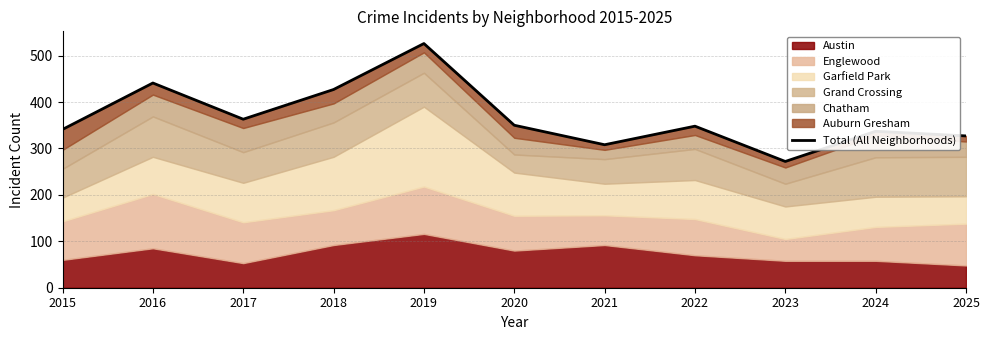

What is the difference between the values at 2025 and 2018?

100